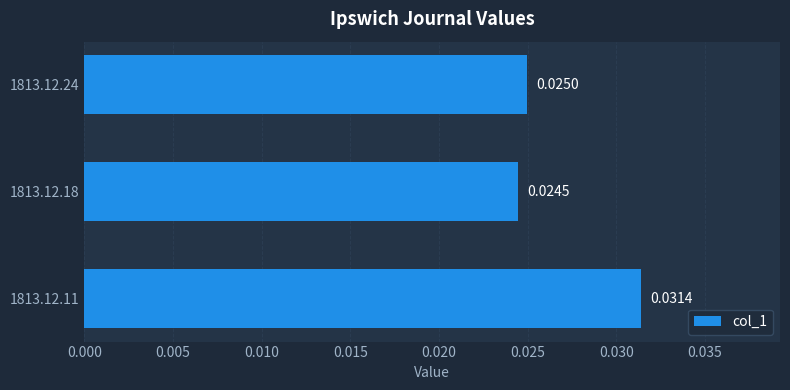

Rank the categories by value from highest to lowest.

1813.12.11, 1813.12.24, 1813.12.18